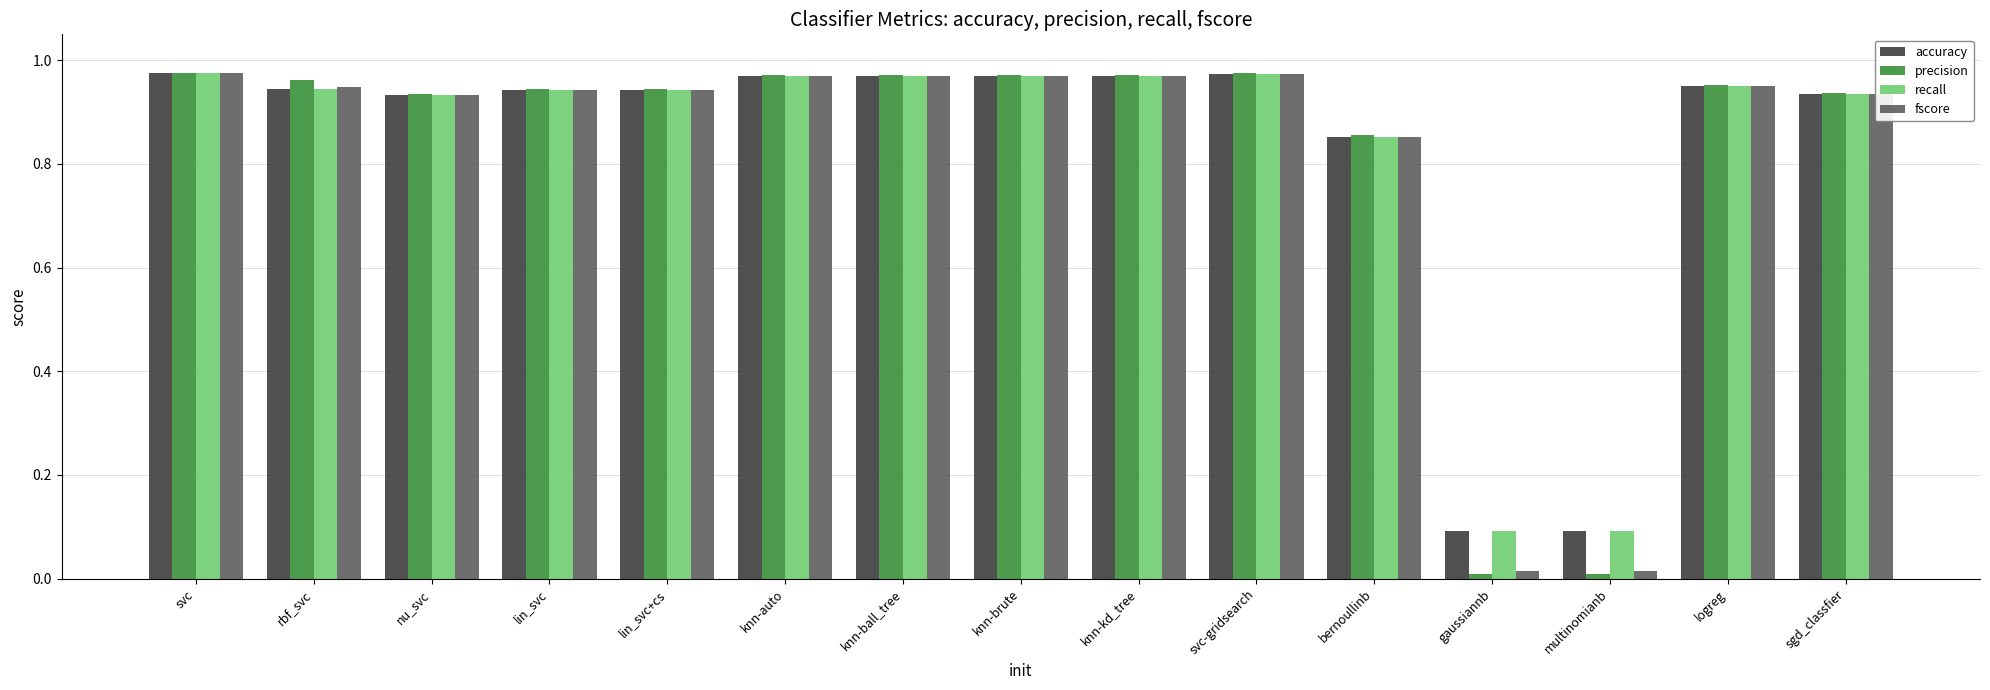

Which series changed the most between multinomianb and logreg?

precision